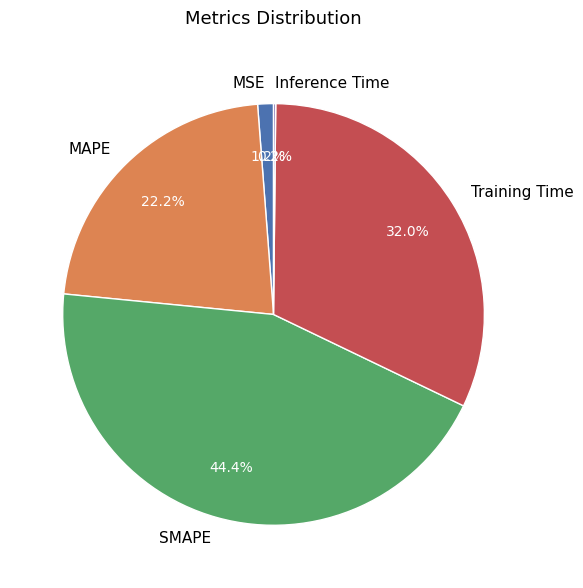

To the nearest percent, what percentage of the pie is SMAPE?

44%